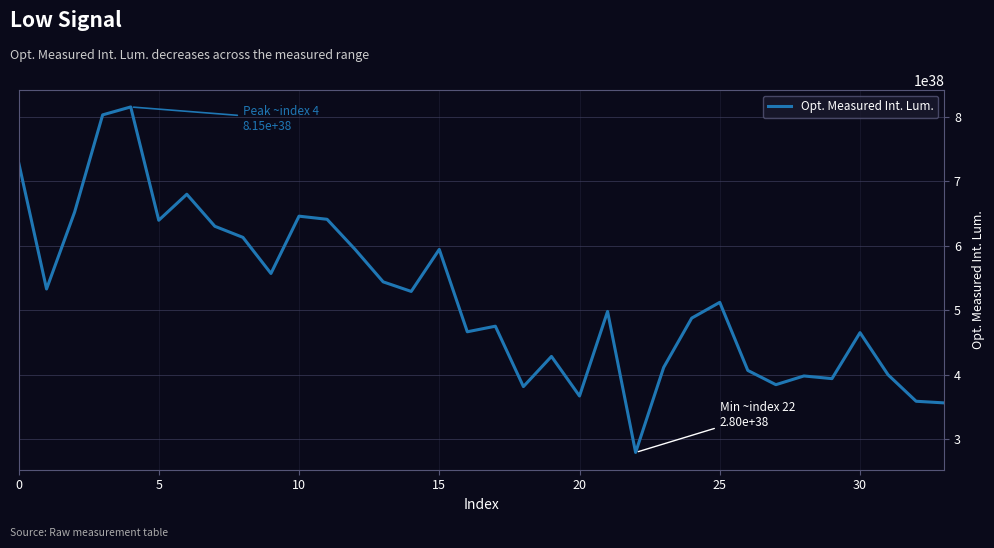

How many points are higher than both their immediate neighbors (excluding endpoints)?

10